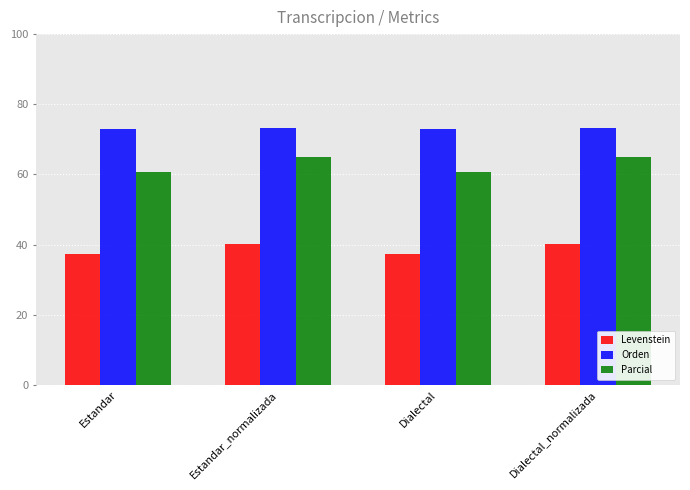

What is the total value across all series at Estandar?

171.1